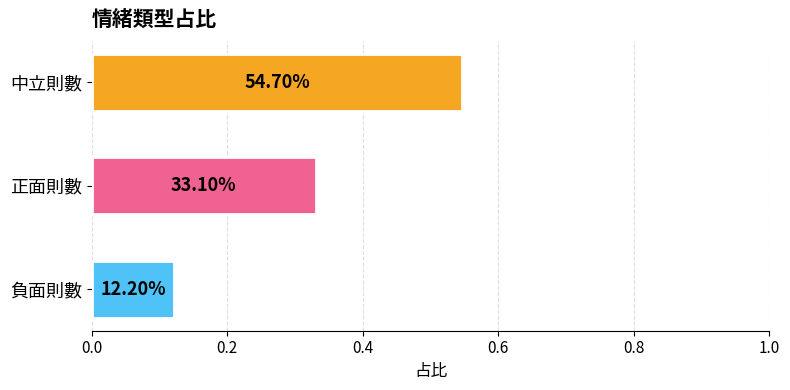

What is the difference between the maximum and second lowest values?

0.2